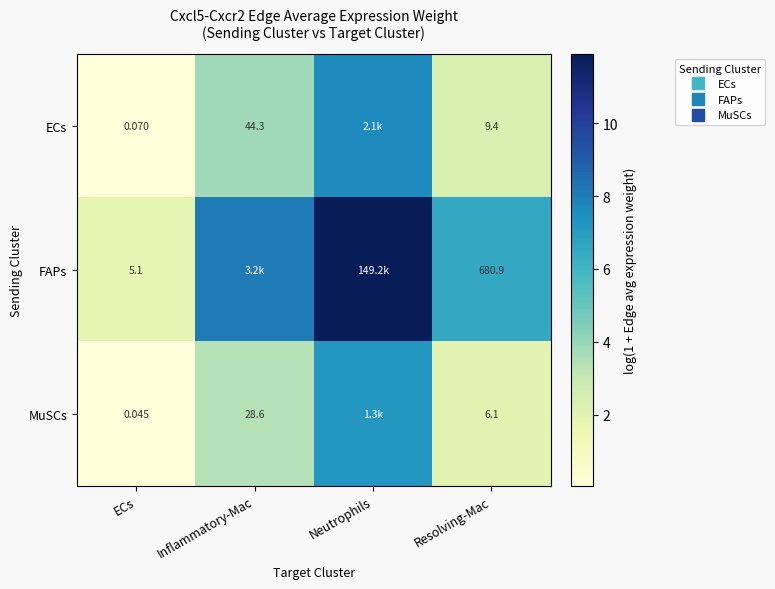

At how many categories does at least one series exceed 8?

2